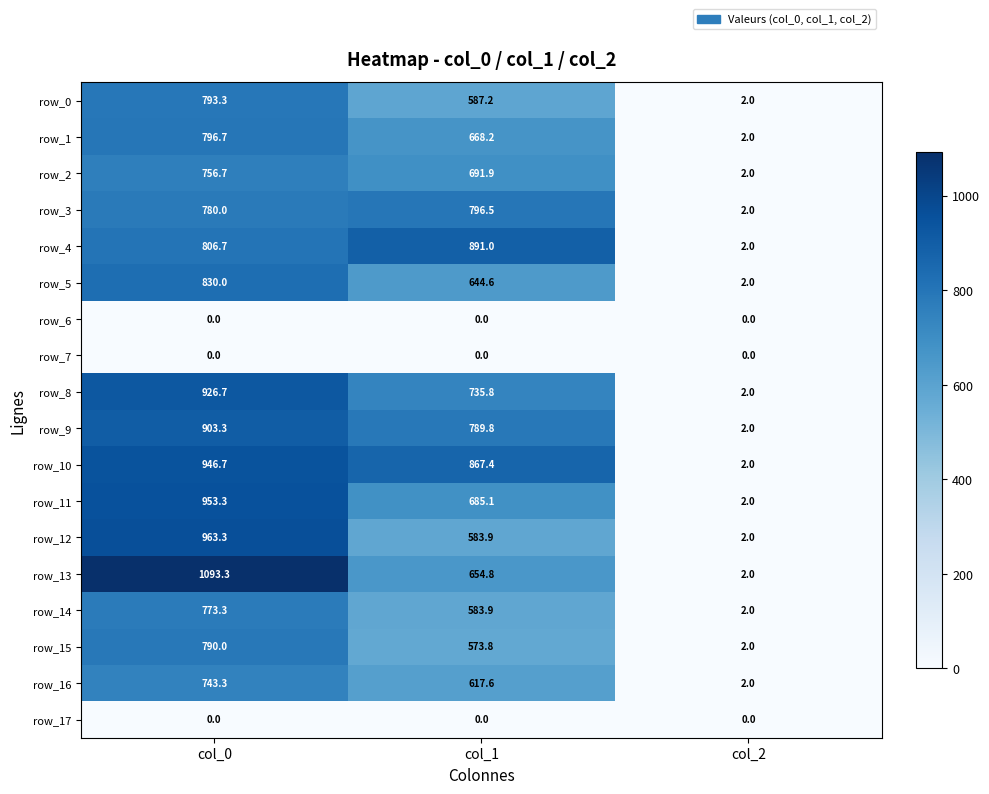

How many data points in row_4 are above 806?

2